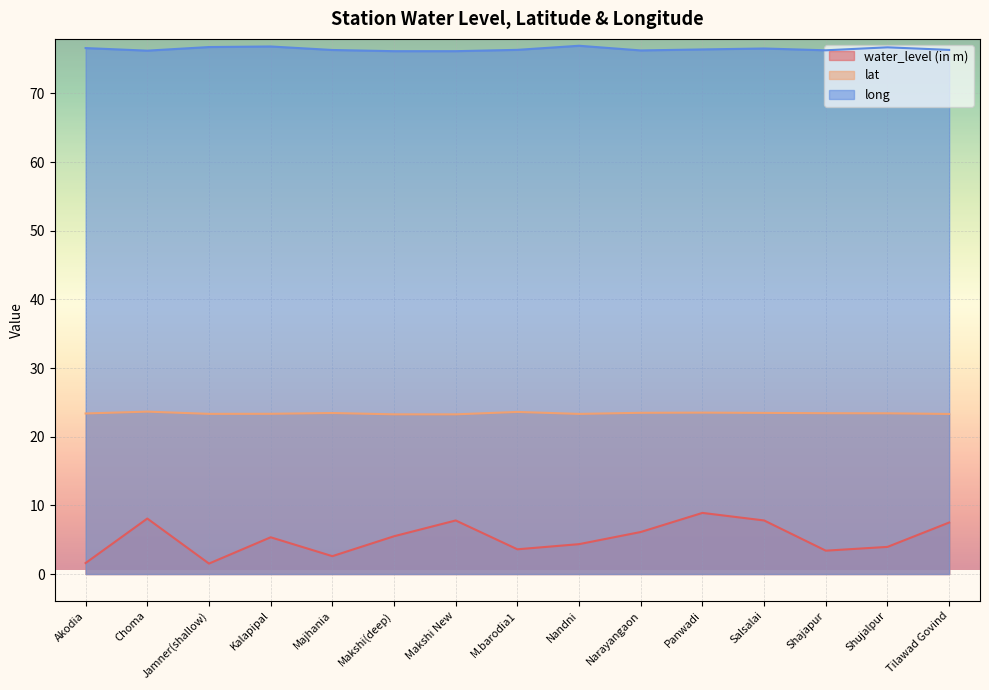

Between Salsalai and Makshi(deep), which is larger?

Salsalai